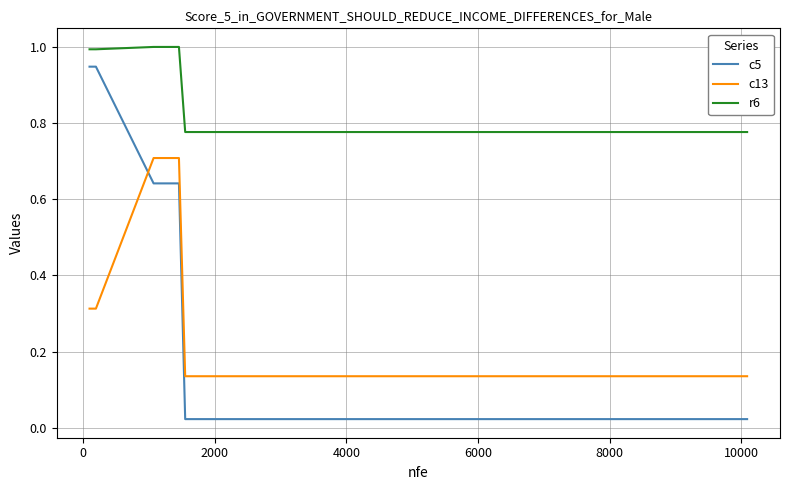

Count the c13 values in the range 0 to 1.

20